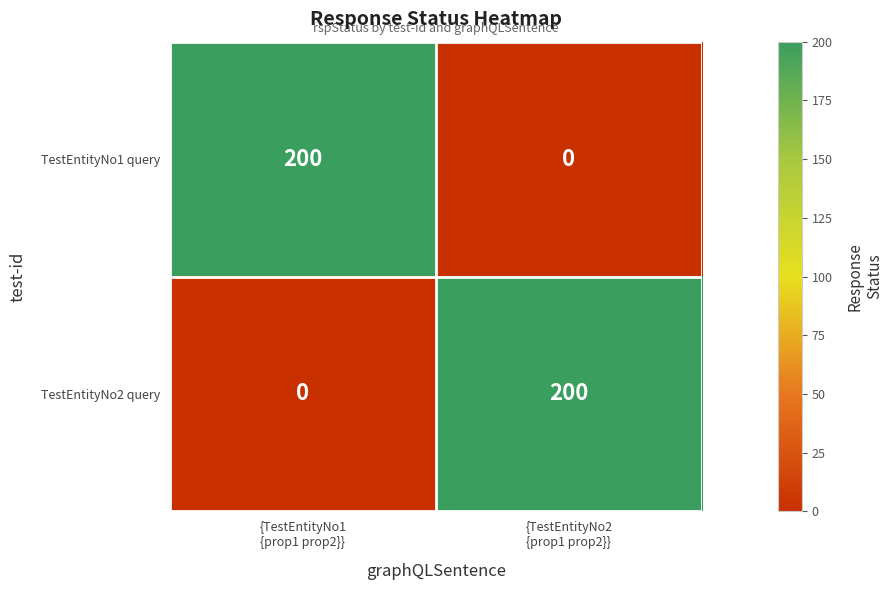

What is the maximum value for TestEntityNo2 query?

200